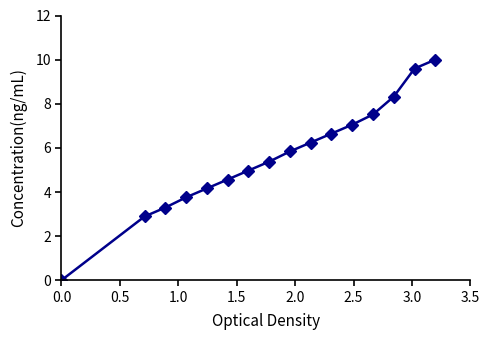

What is the greatest value displayed?

10.0